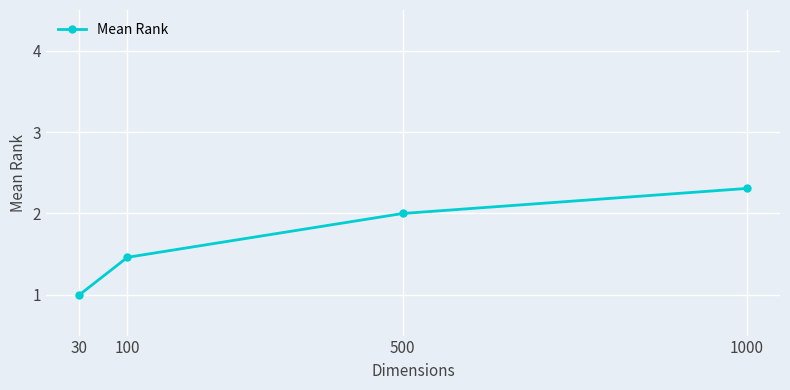

What is the sum of the values at 500 and 30?

3.0